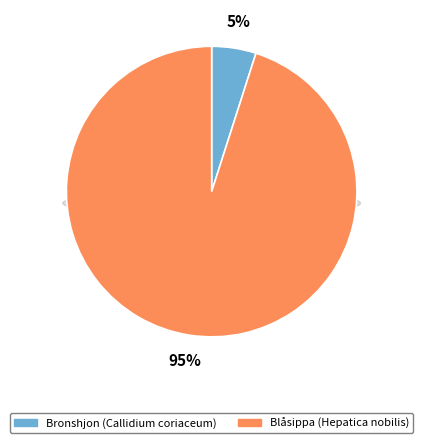

Approximately how many times larger is the value at Bronshjon (111210756) compared to Blåsippa (111210886)?

0.1